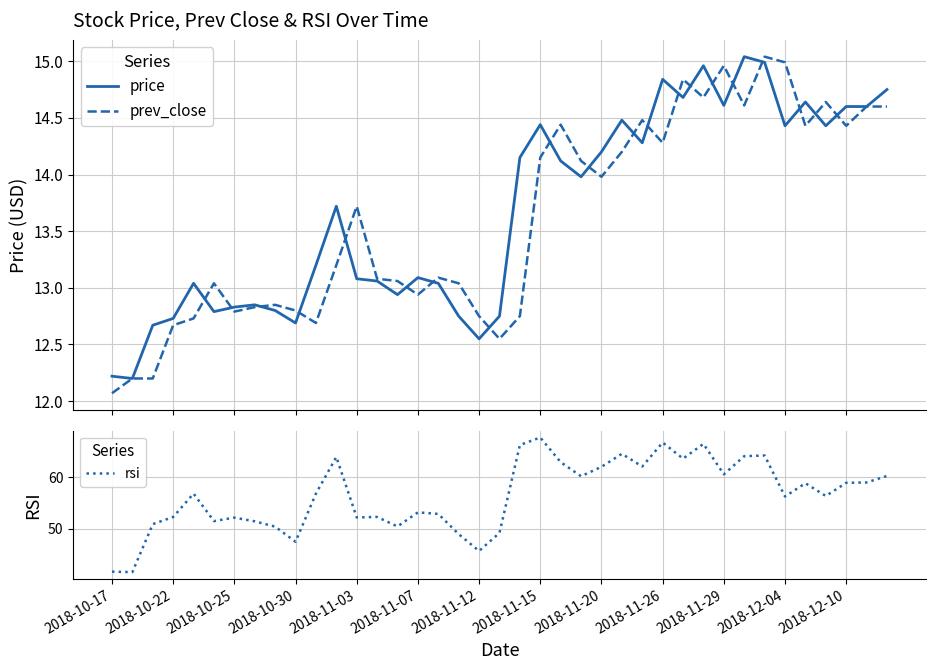

Which series has the widest spread of values?

rsi